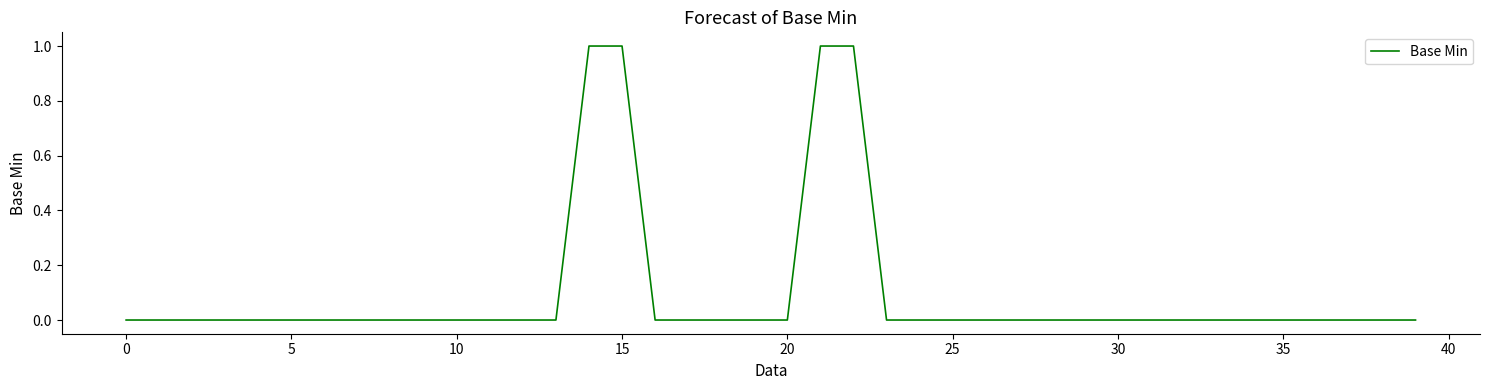

Is it true that the value at 5 is 0?

True